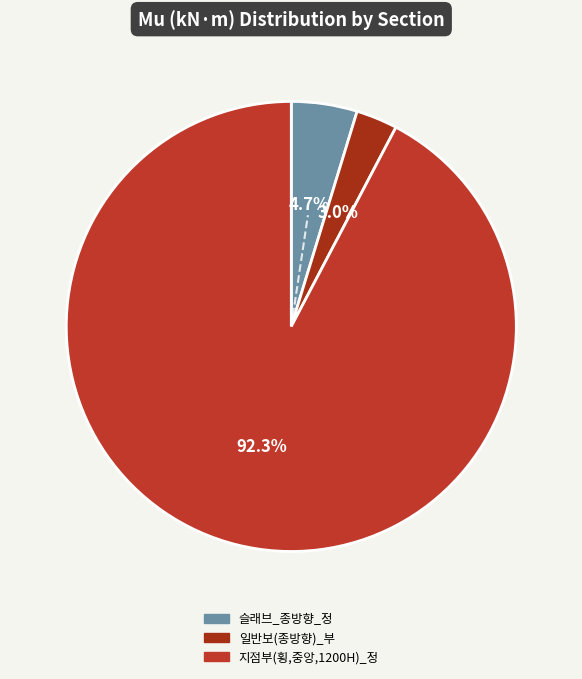

Combined, do 지점부(횡,중앙,1200H)_정 and 일반보(종방향)_부 account for over 50%?

Yes